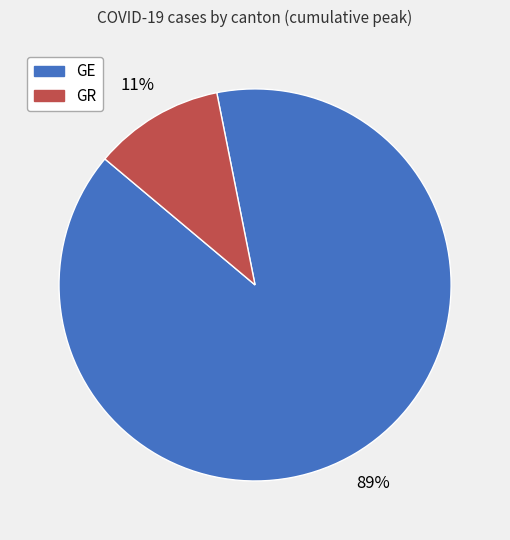

To the nearest percent, what is the combined percentage of GE and GR?

100%